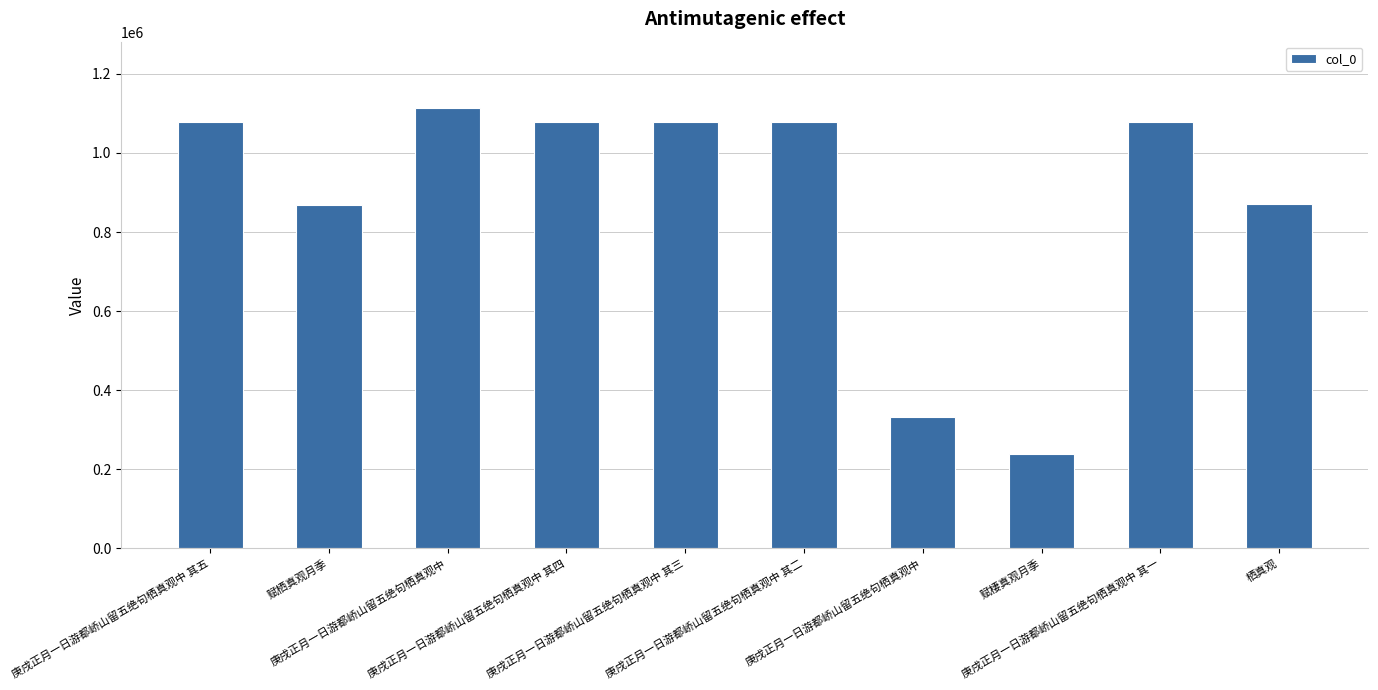

Rank the categories by value from highest to lowest.

庚戌正月一日游都峤山留五绝句栖真观中, 庚戌正月一日游都峤山留五绝句栖真观中 其五, 庚戌正月一日游都峤山留五绝句栖真观中 其四, 庚戌正月一日游都峤山留五绝句栖真观中 其三, 庚戌正月一日游都峤山留五绝句栖真观中 其二, 庚戌正月一日游都峤山留五绝句栖真观中 其一, 栖真观, 赋栖真观月季, 庚戌正月一日游都峤山留五绝句栖真观中, 赋棲真观月季